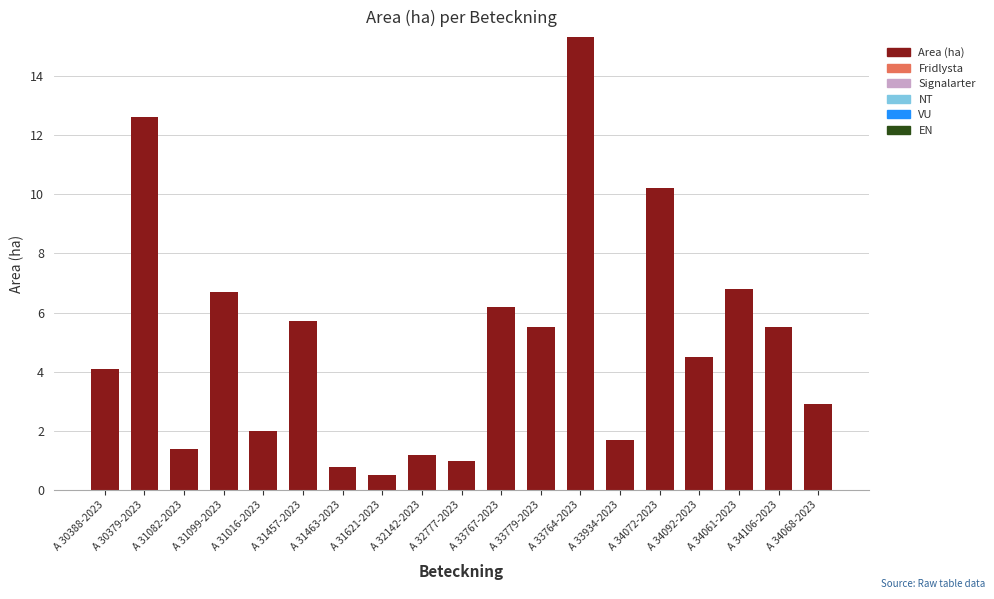

Count the number of data series in this chart.

1